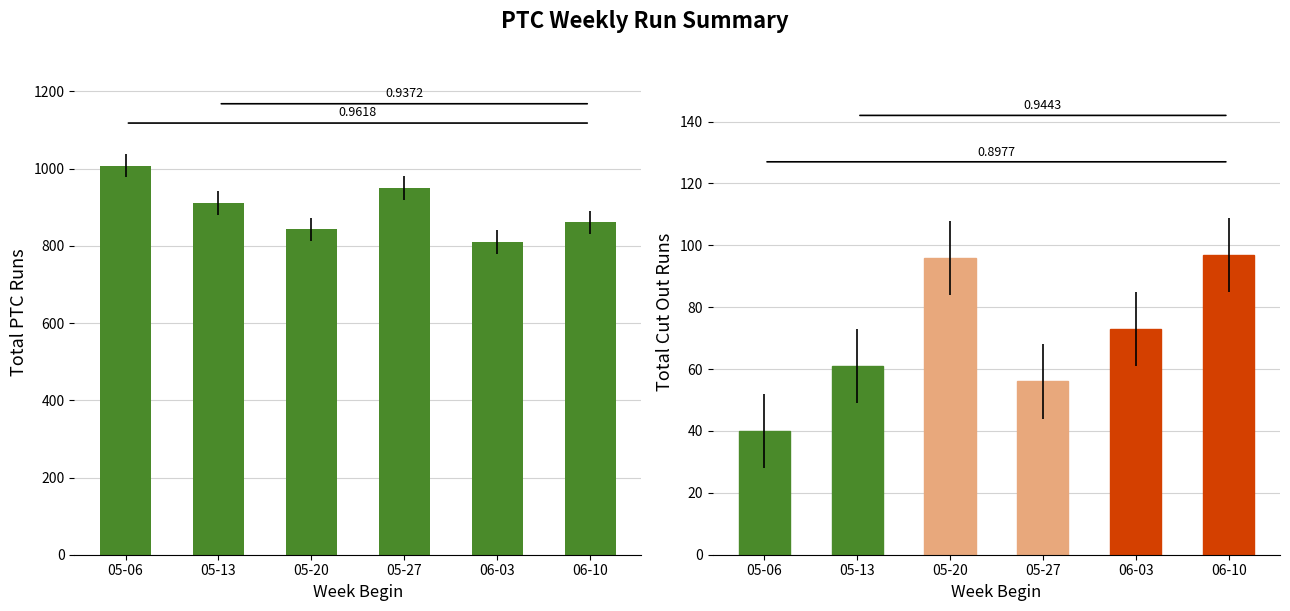

What is the greatest value displayed?

1008